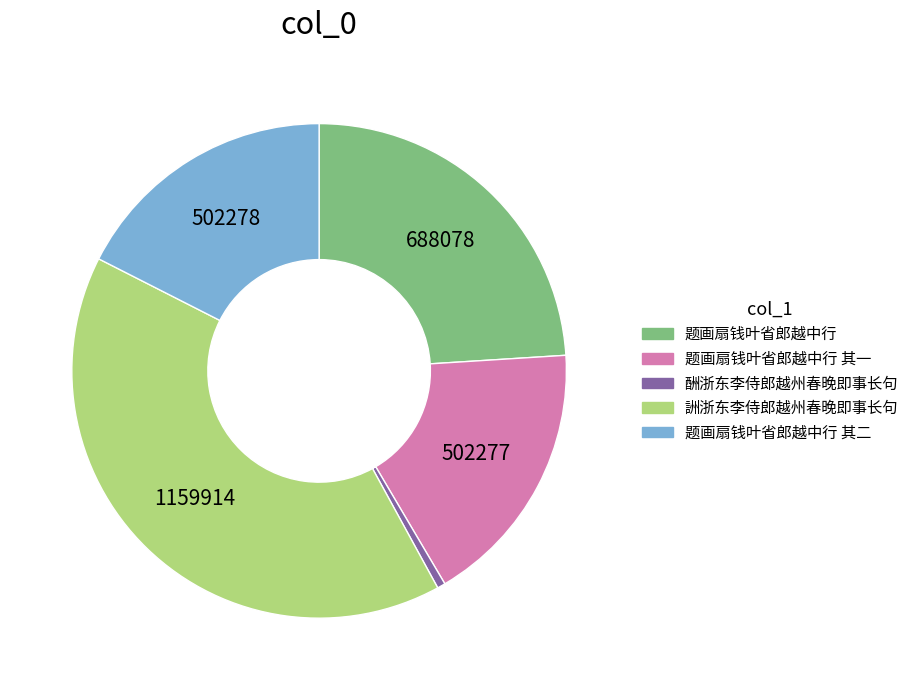

Count the number of slices in the pie.

5